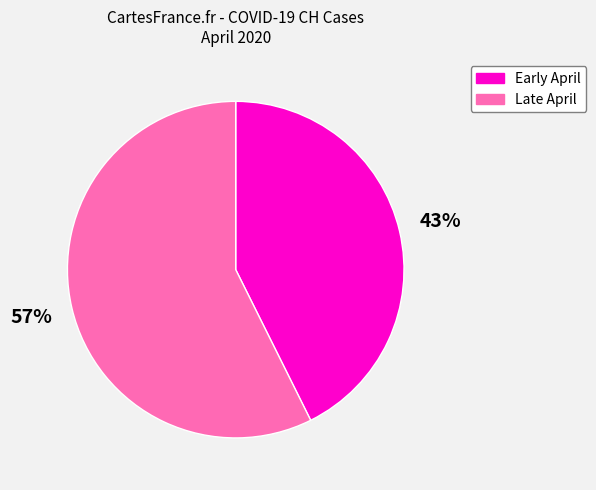

To the nearest percent, what is the average slice percentage?

50%